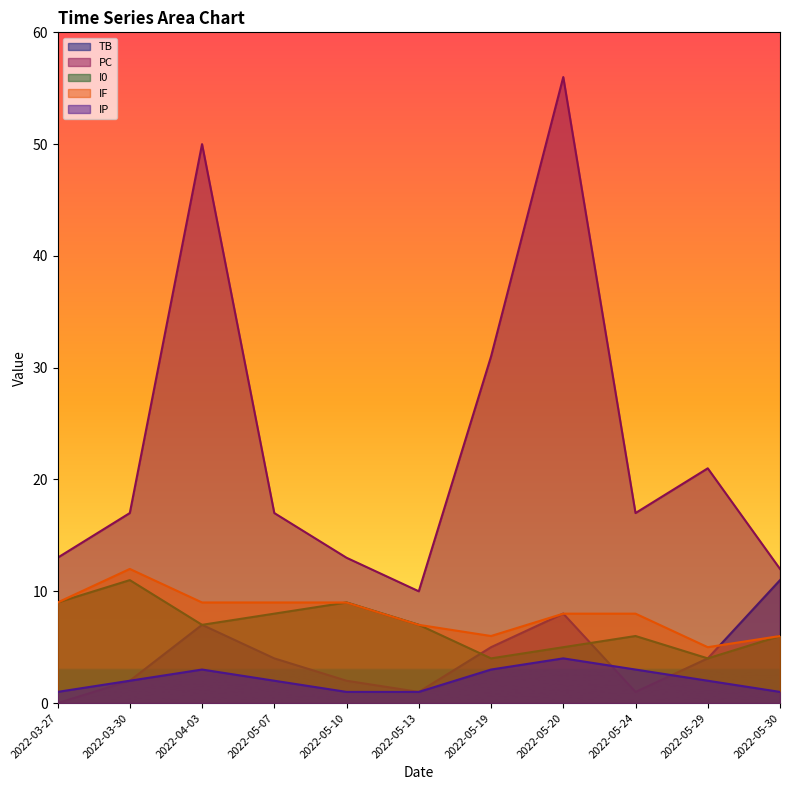

True or false: TB and PC cross at least once.

False